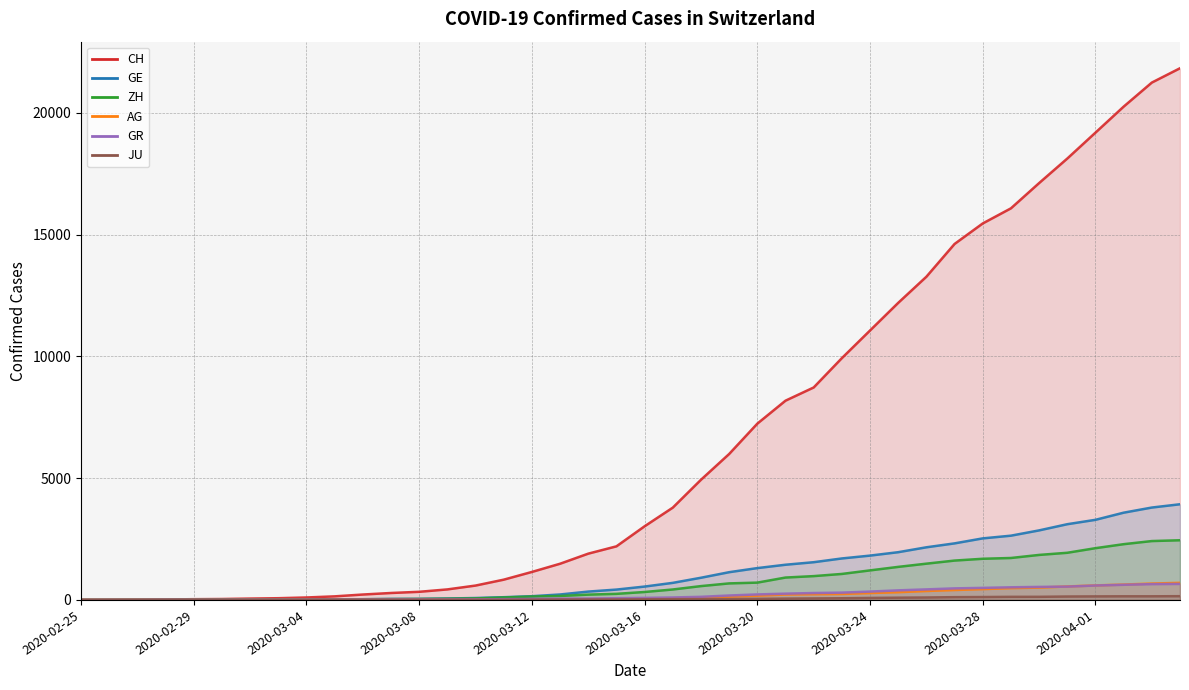

True or false: ZH has more than 0 interior local peaks.

False